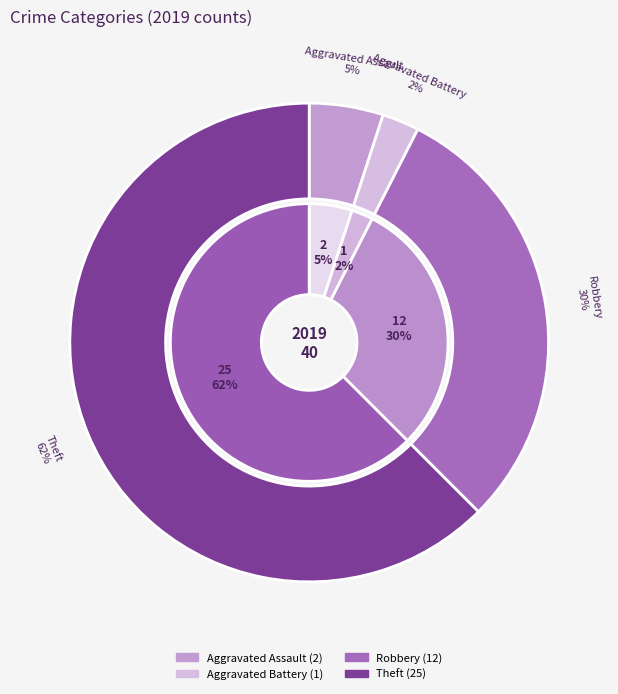

Is it true that Aggravated Battery is 2% of the pie?

True